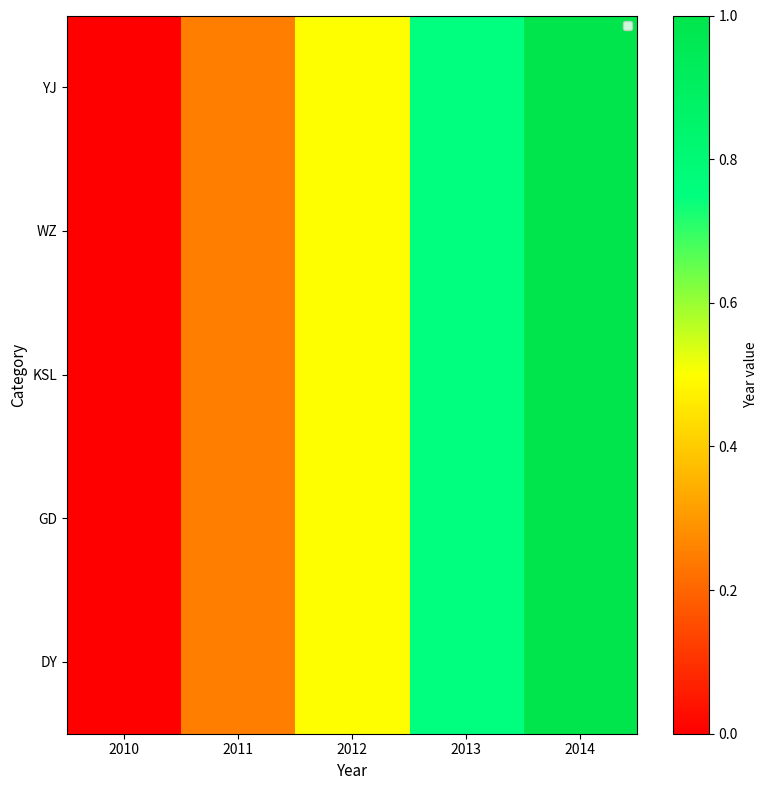

Which series has the largest range (max minus min)?

DY